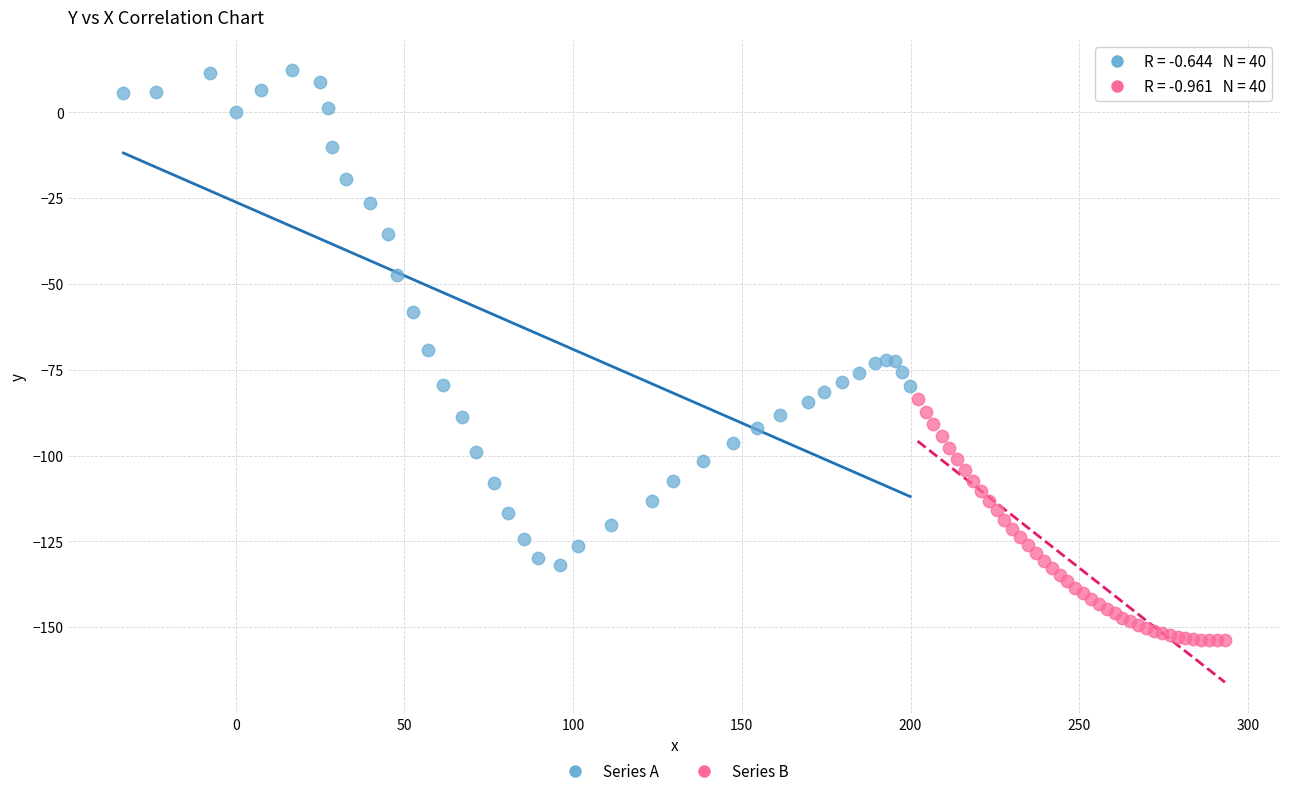

Which series reaches the minimum Y coordinate?

Series B